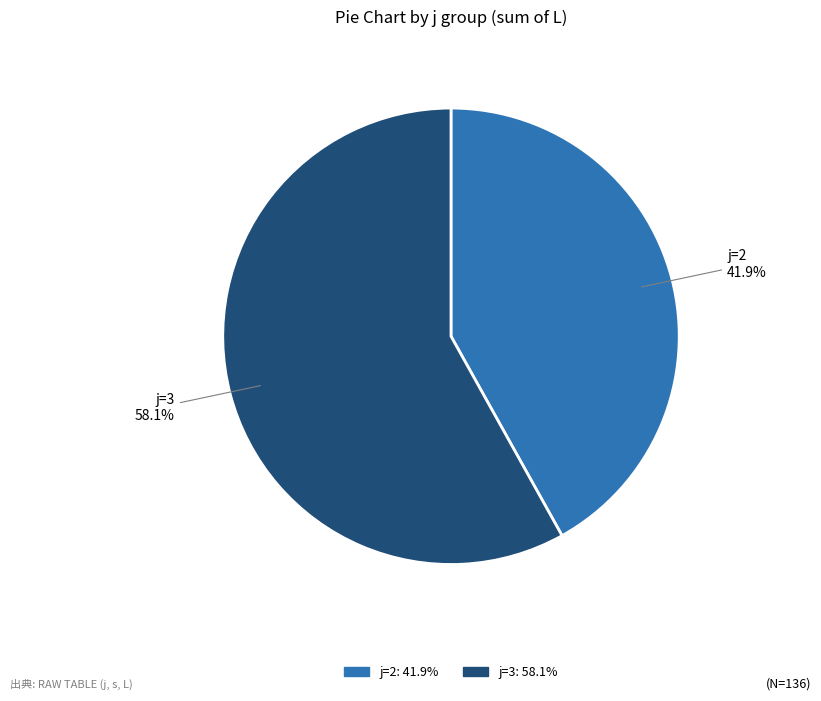

Does any single category account for the majority?

Yes